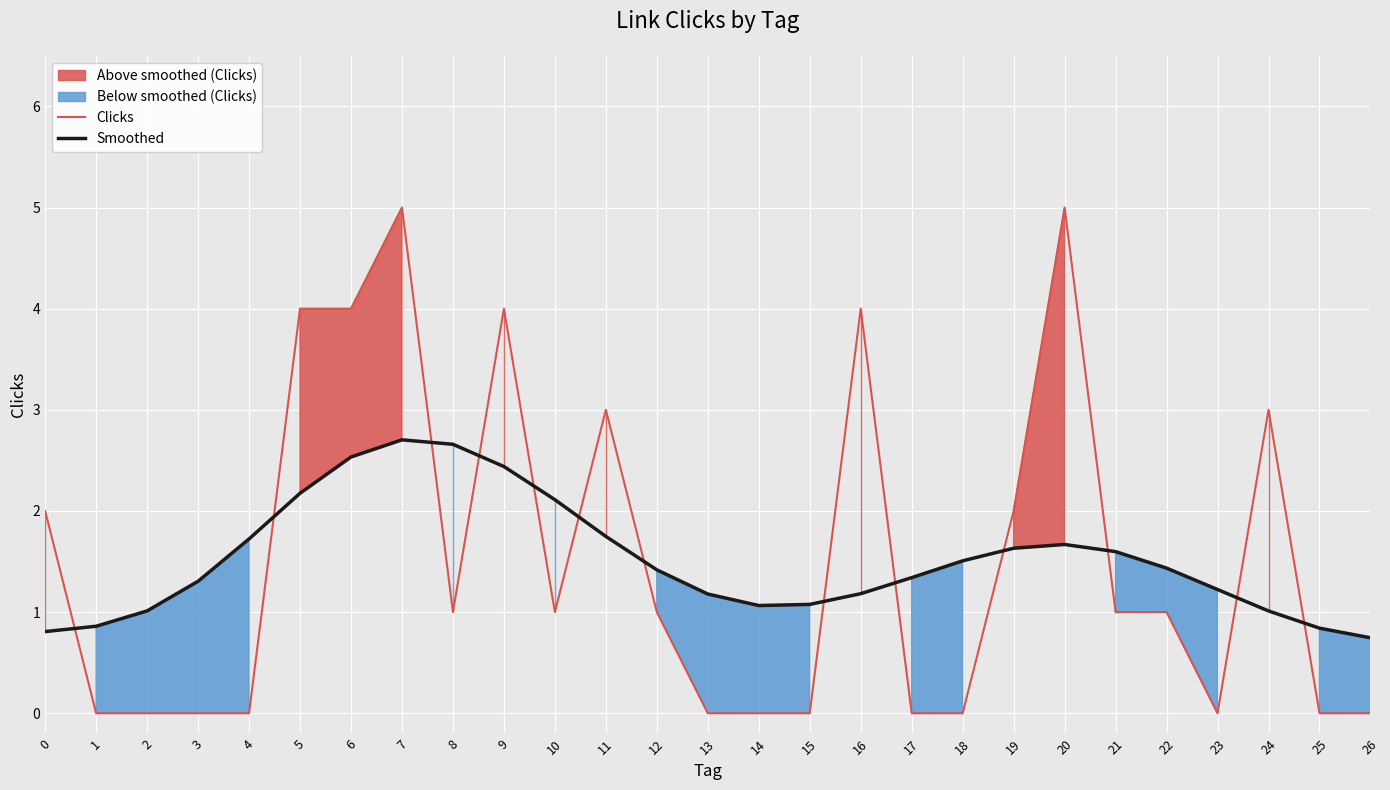

Is it true that Clicks equals 2.6 at 2?

False